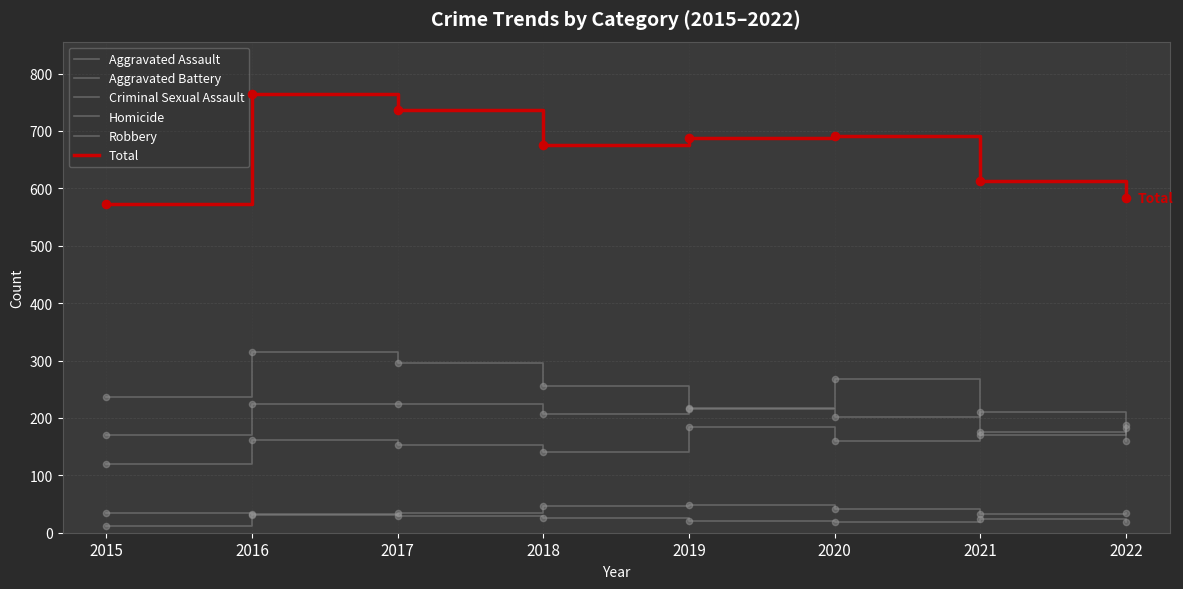

How many lines are shown in the chart?

6